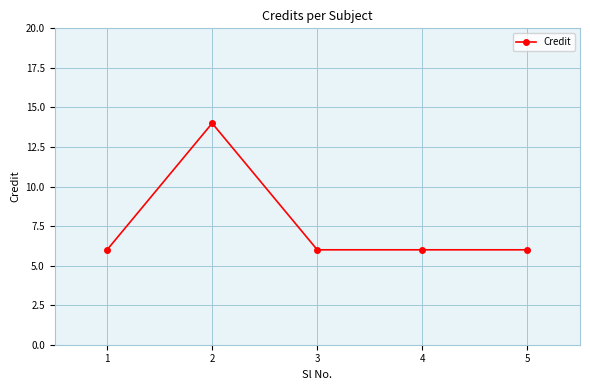

True or false: there are more than 0 points higher than both neighbors.

True